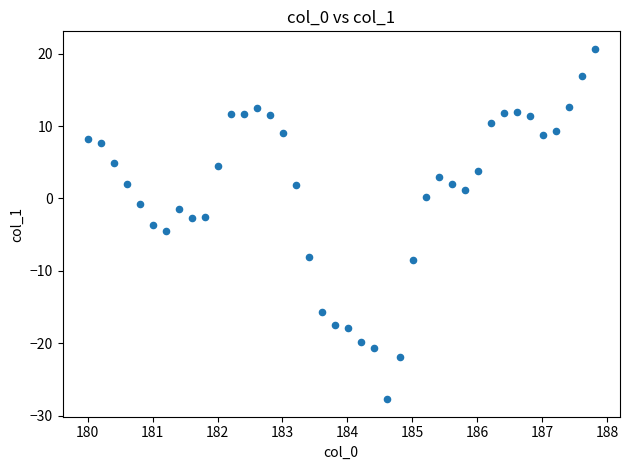

What is the range of Y values (max minus min)?

48.4